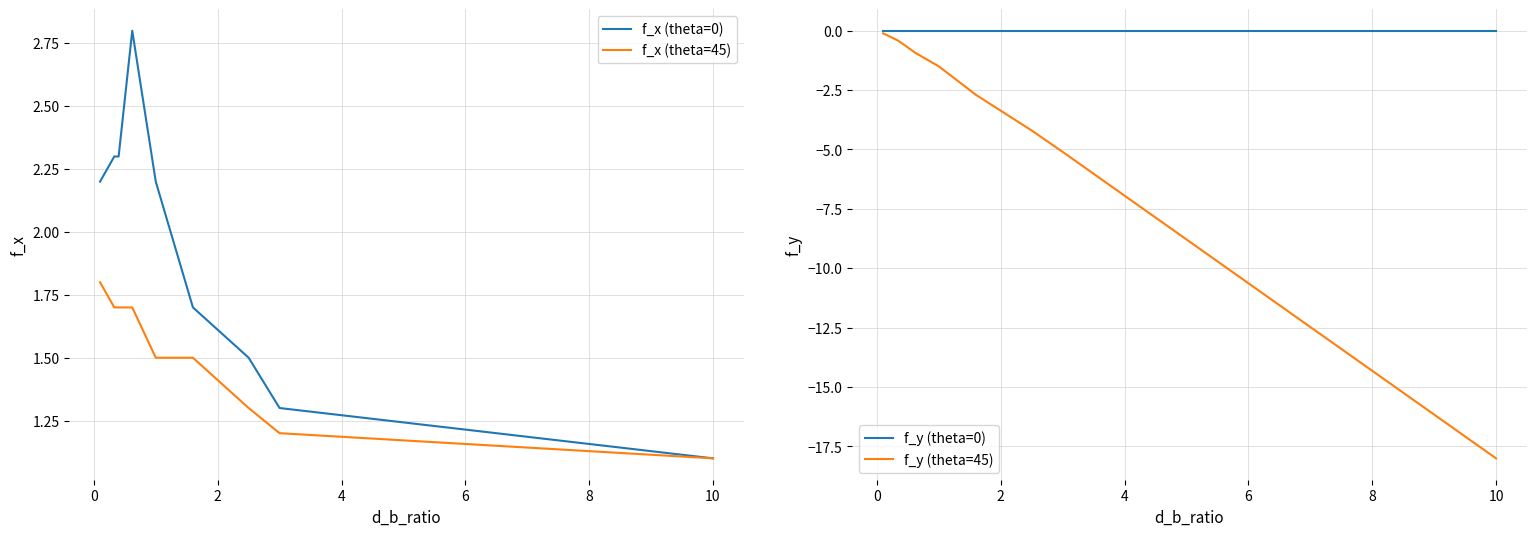

True or false: f_y (theta=45) has more than 0 points higher than both neighbors.

False